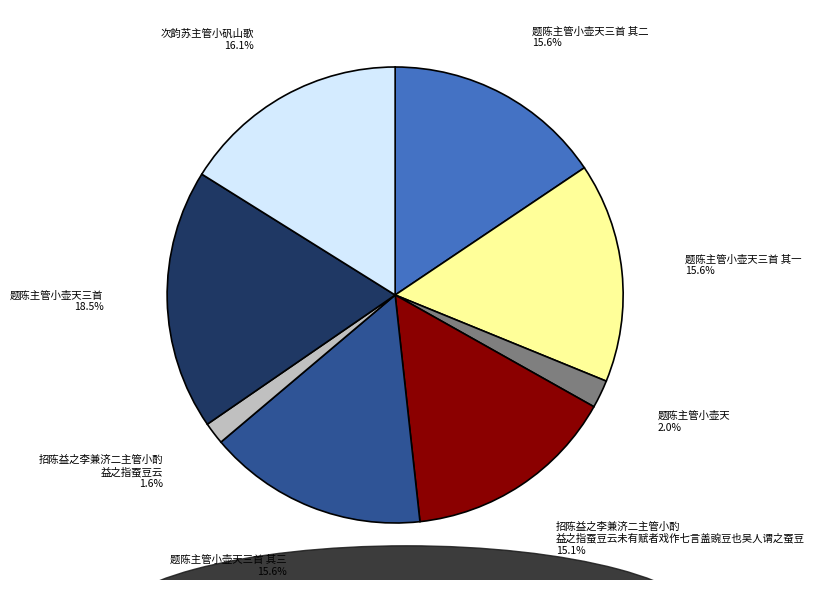

To the nearest percent, what is the difference between the largest and smallest slice percentages?

17%